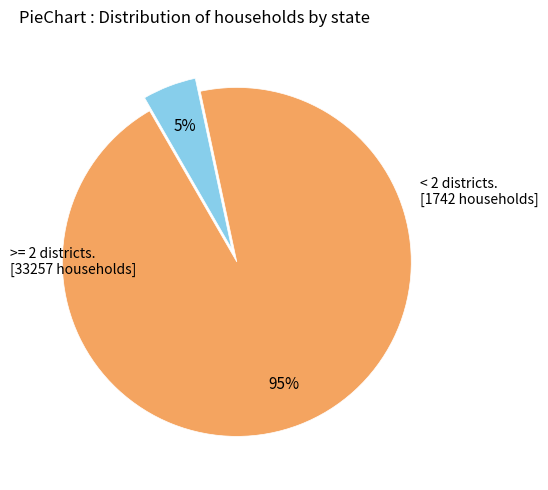

Is there a majority slice in this chart?

Yes